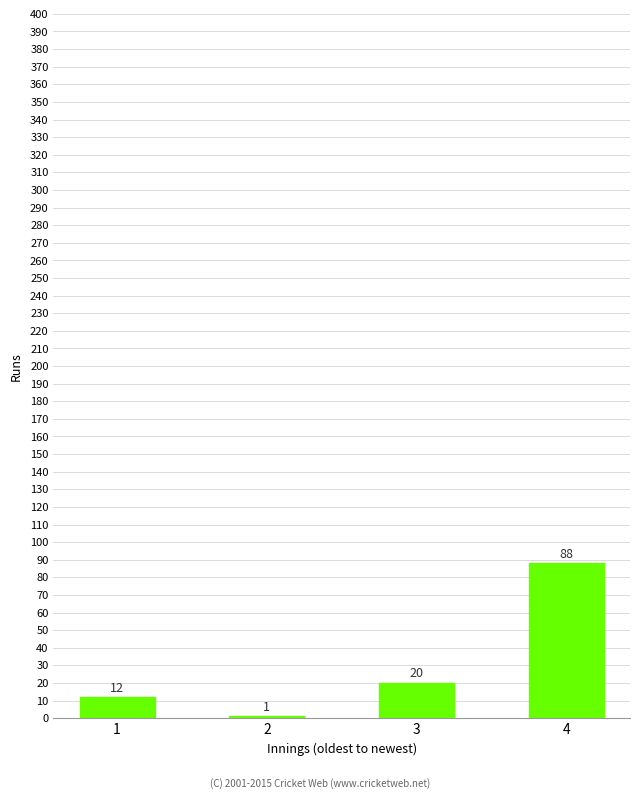

Reading right to left, extract all data points from this chart.

88	20	1	12